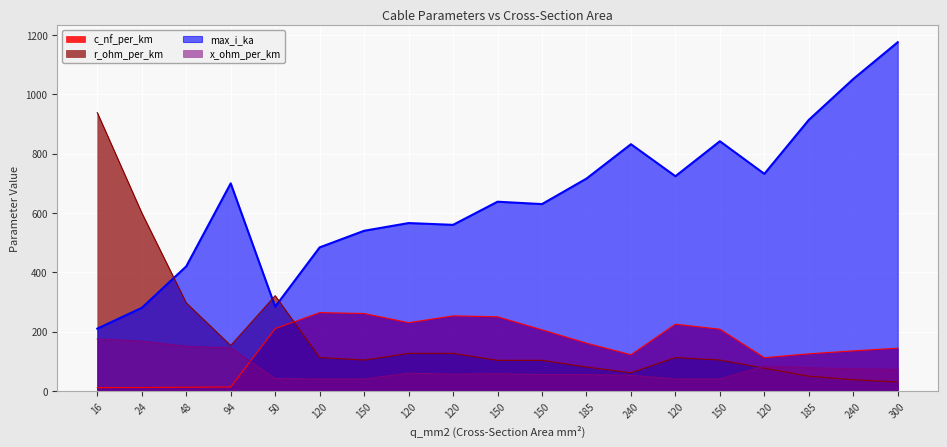

What is the label of the 6th point from the right?

120